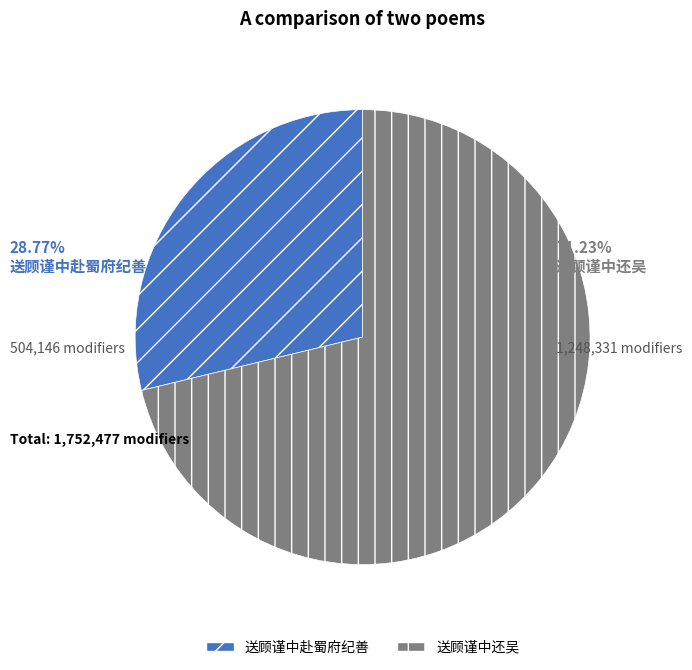

Between 送顾谨中赴蜀府纪善 and 送顾谨中还吴, which is larger?

送顾谨中还吴